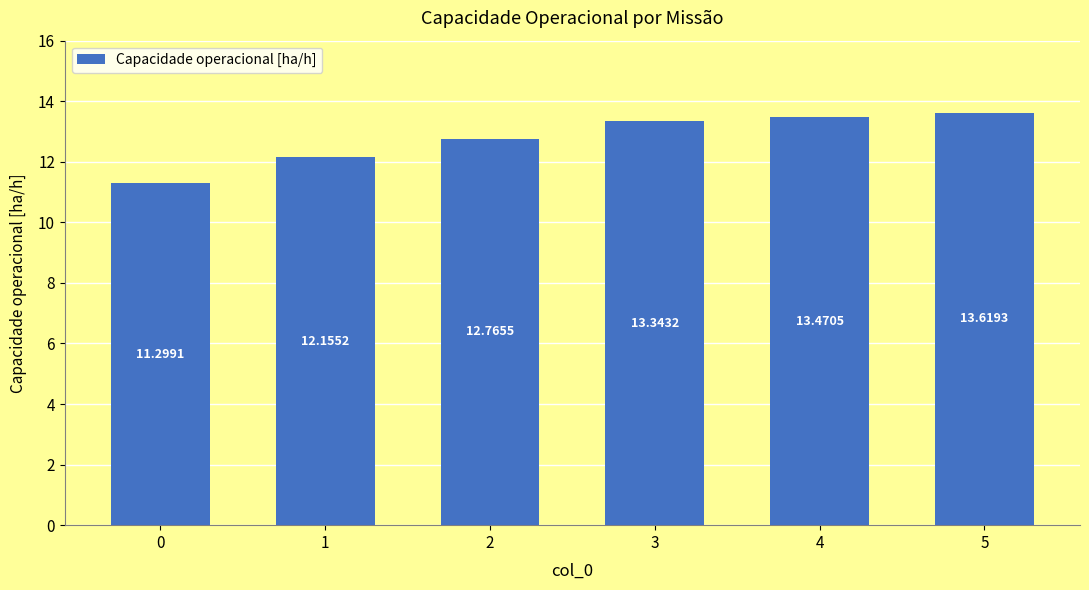

What is the ratio of the value at 1 to the value at 3?

0.9